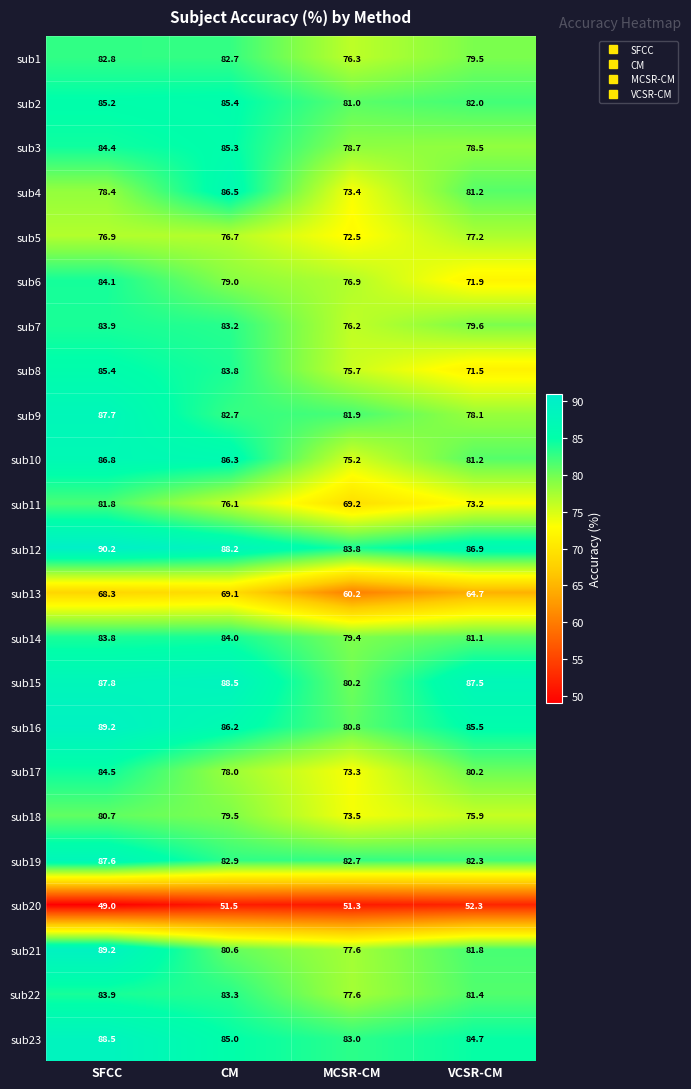

What is the sum of the sub2 values at MCSR-CM and SFCC?

166.2